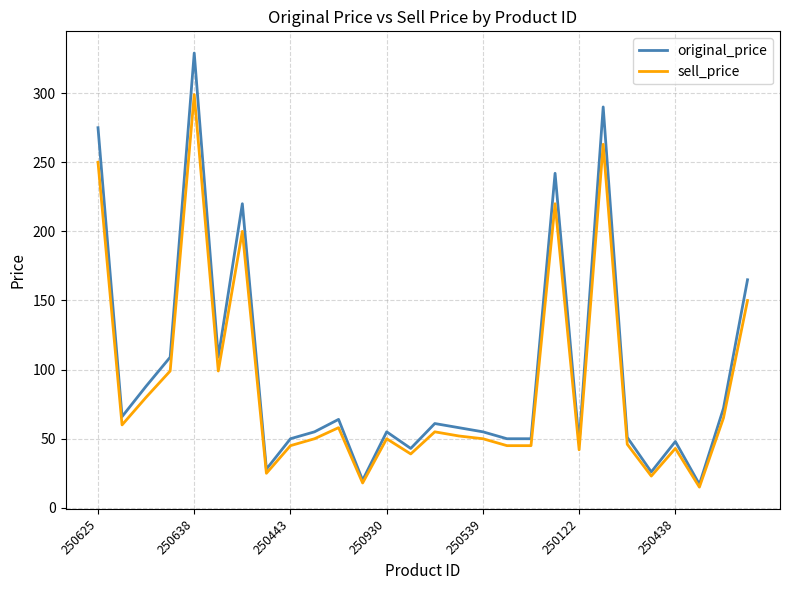

What is the difference between the maximum and minimum values in the sell_price series?

284